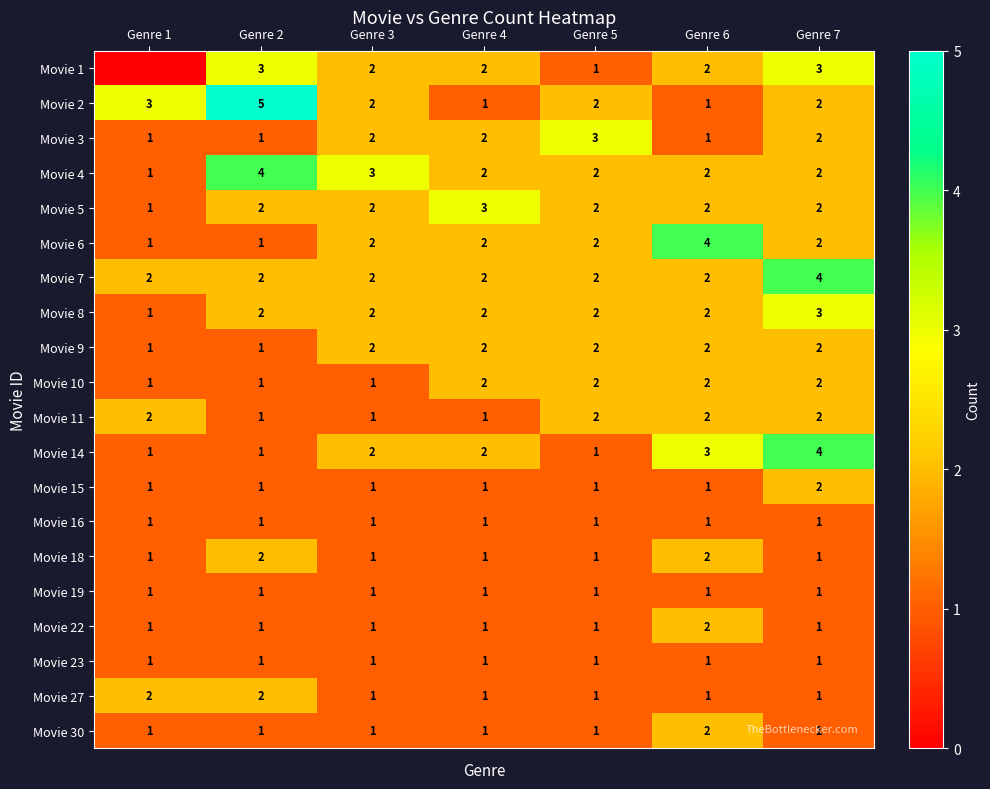

What is the difference between the maximum and minimum values in the Movie 3 series?

2